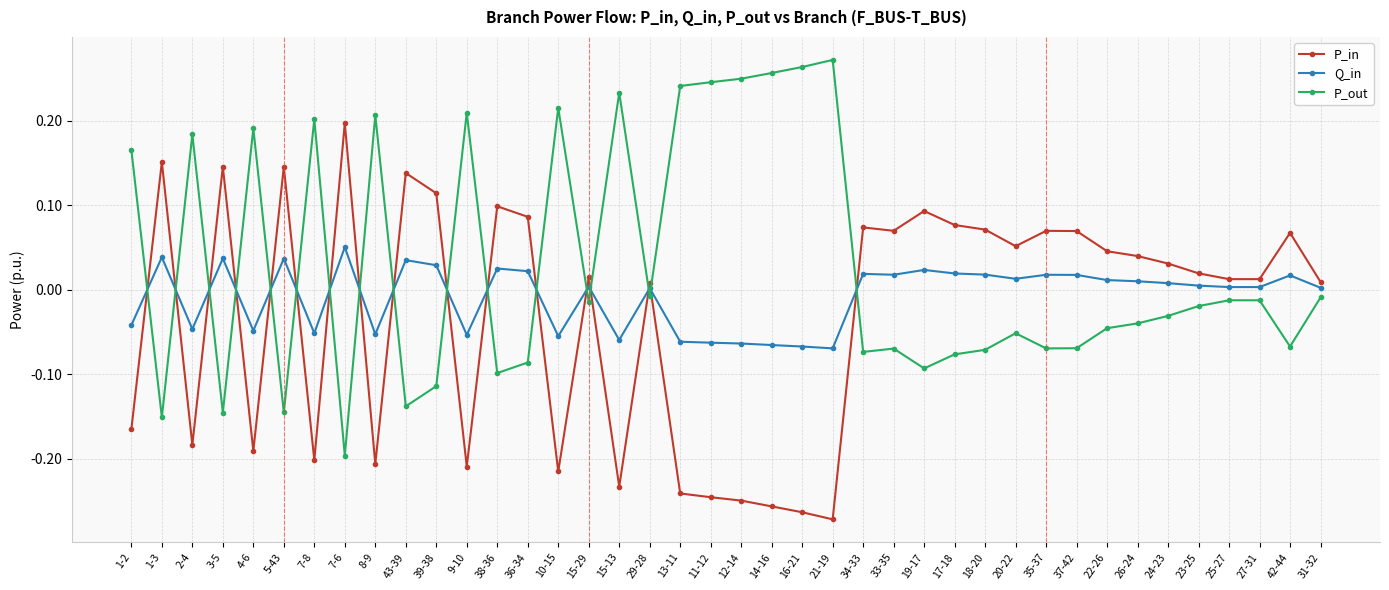

True or false: Q_in has more than 2 points higher than both neighbors.

True